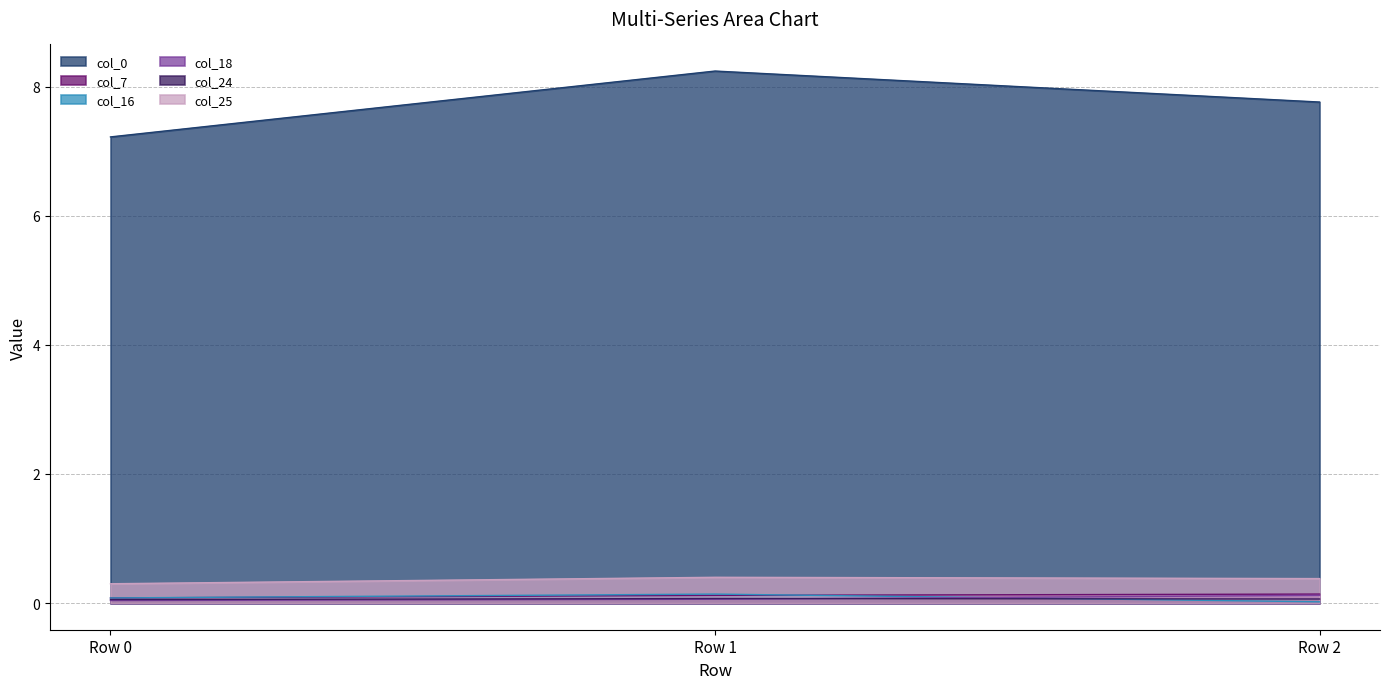

Reading right to left, what are all the values shown in this chart?

col_0: 7.8	8.2	7.2
col_7: 0.1	0.1	0.1
col_16: 0.0	0.1	0.1
col_18: 0.1	0.1	0.0
col_24: 0.1	0.1	0.1
col_25: 0.4	0.4	0.3